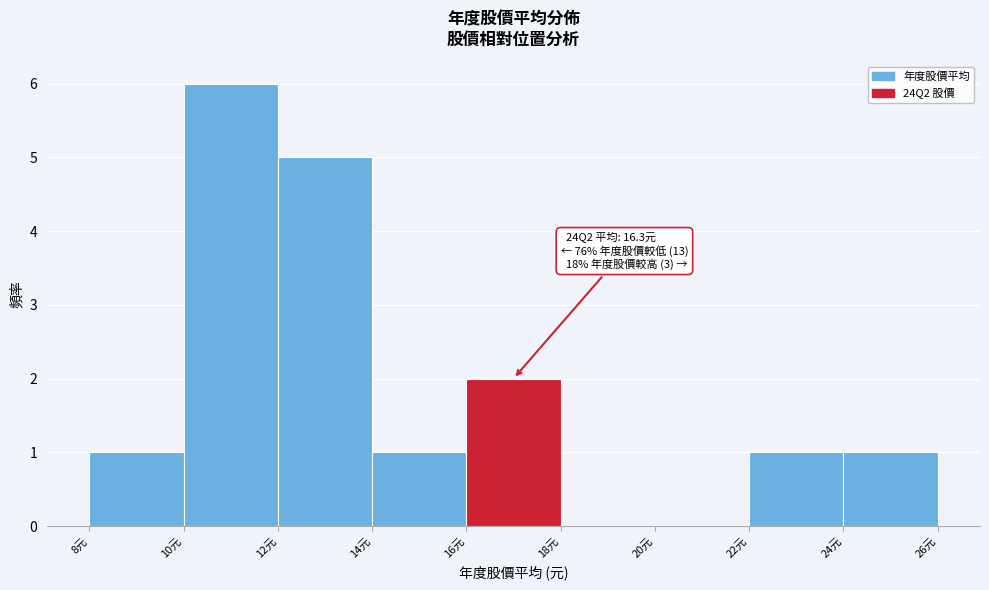

Which range on the x-axis has the tallest bar?

10 to 12